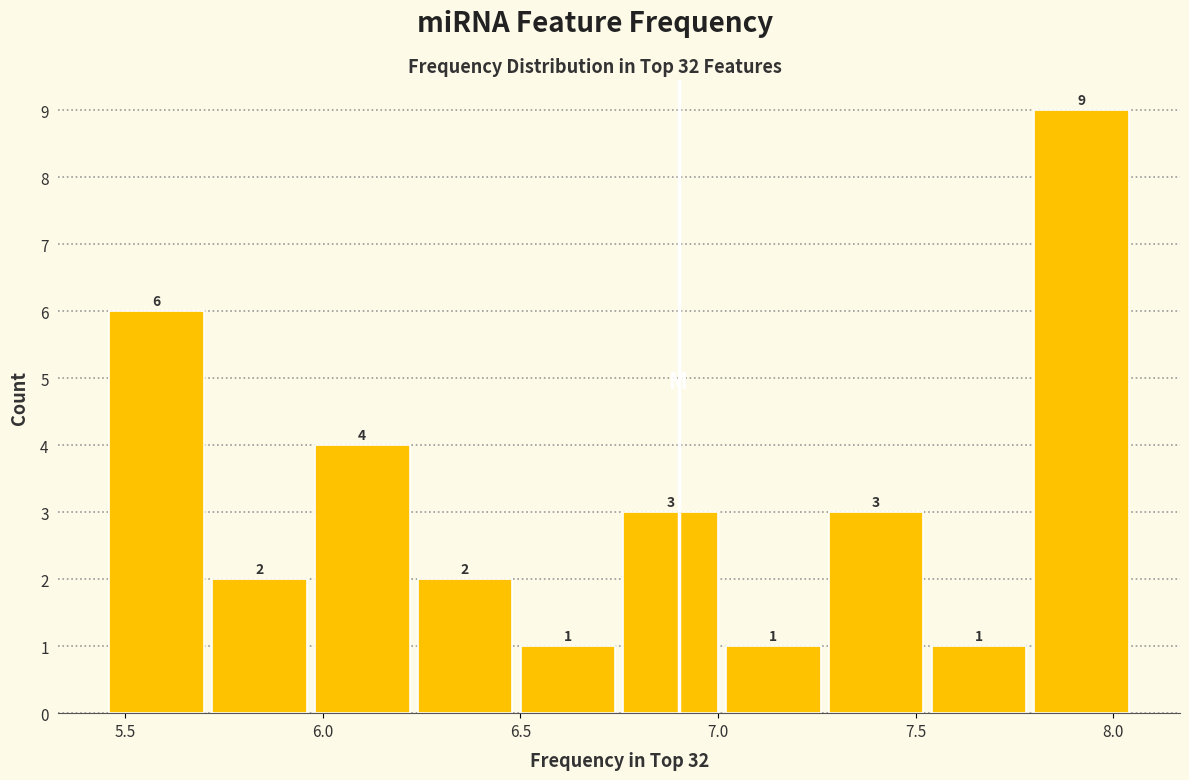

Reading left to right, list every bar in this chart as the range it spans on the x-axis followed by its height. The bar edges are not printed on the chart, so give them approximately, as read against the axis.

5.45 to 5.71: 6
5.71 to 5.97: 2
5.97 to 6.23: 4
6.23 to 6.49: 2
6.49 to 6.75: 1
6.75 to 7.01: 3
7.01 to 7.27: 1
7.27 to 7.53: 3
7.53 to 7.79: 1
7.79 to 8.05: 9